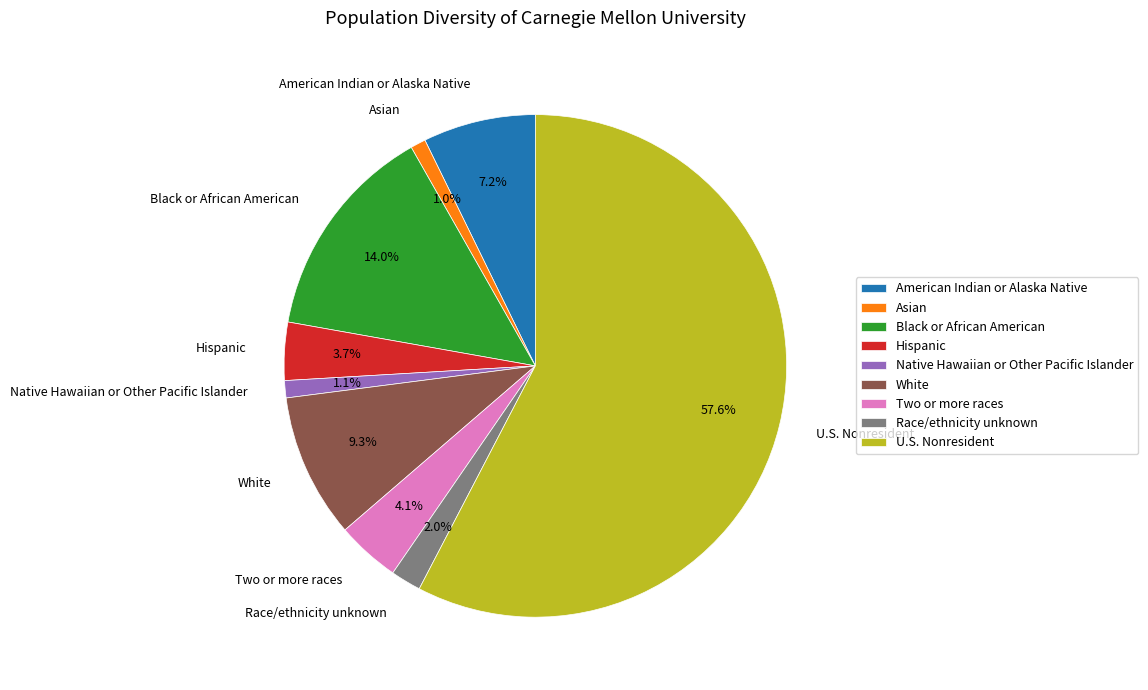

What percentage is NOT represented by Hispanic?

96.3%